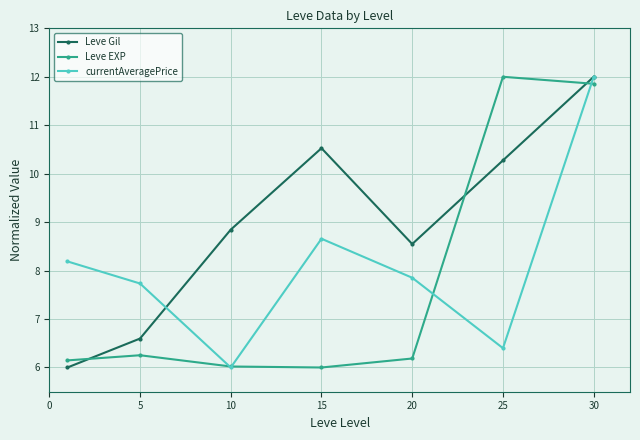

How many categories are shown in the chart?

7